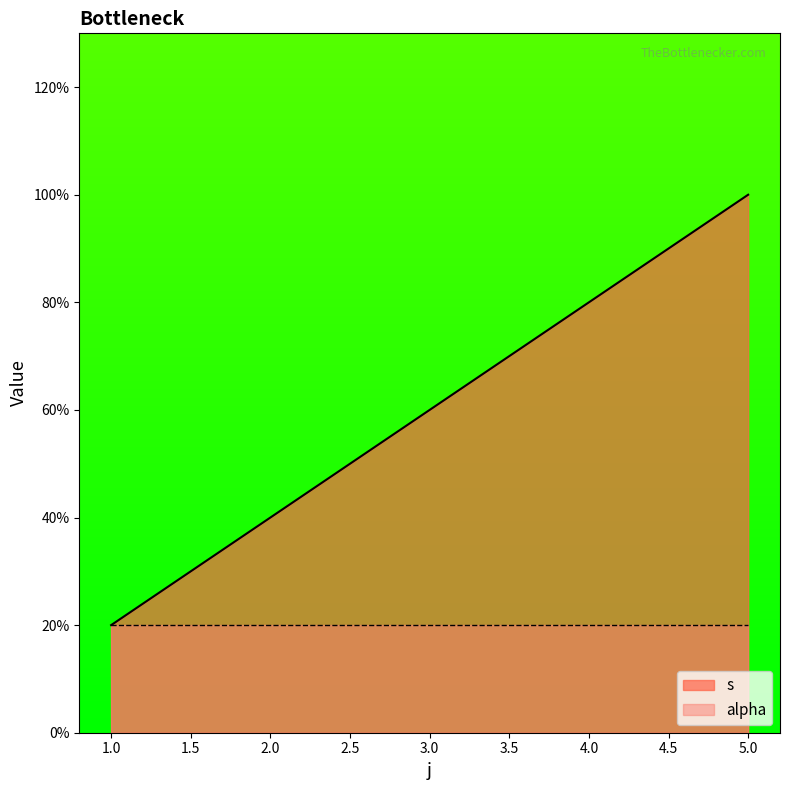

True or false: there are more than 0 points higher than both neighbors.

False